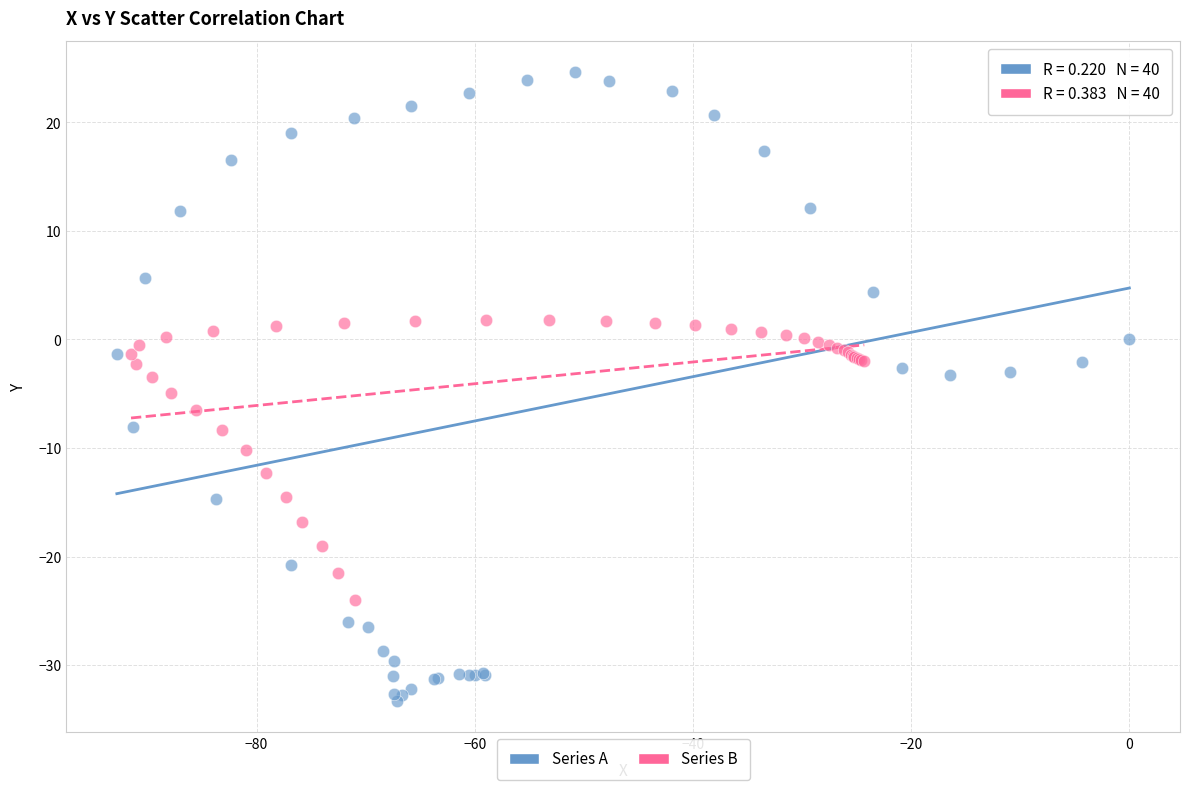

Which series contains the lowest Y value?

Series A